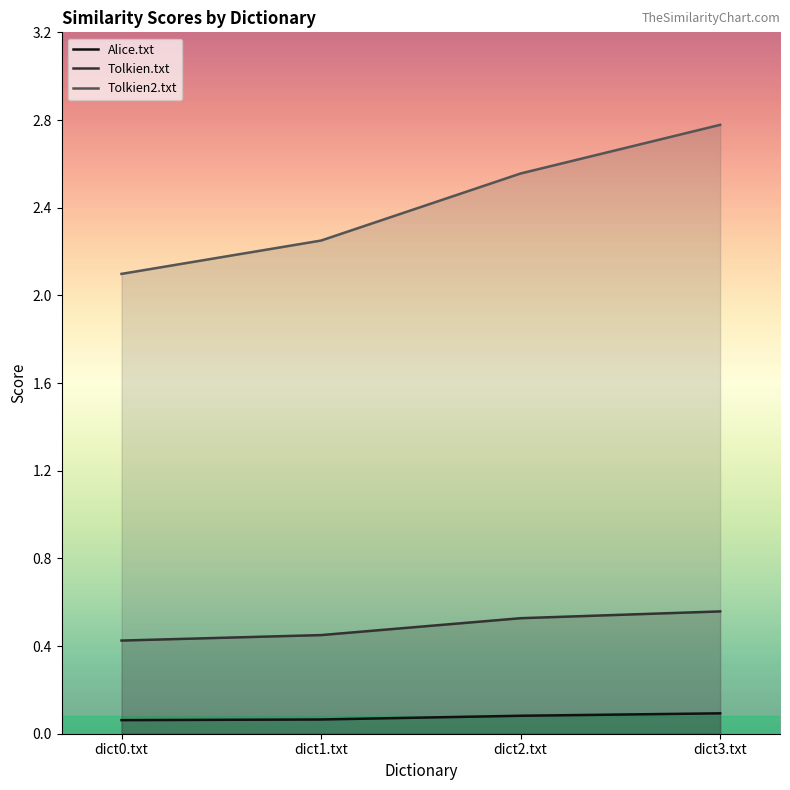

What position from the left is dict0.txt?

1